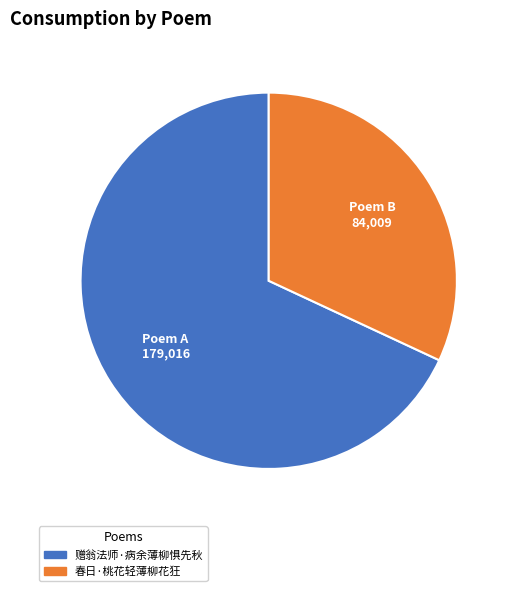

Combined, do 春日·桃花轻薄柳花狂 and 赠翁法师·病余薄柳惧先秋 account for over 50%?

Yes